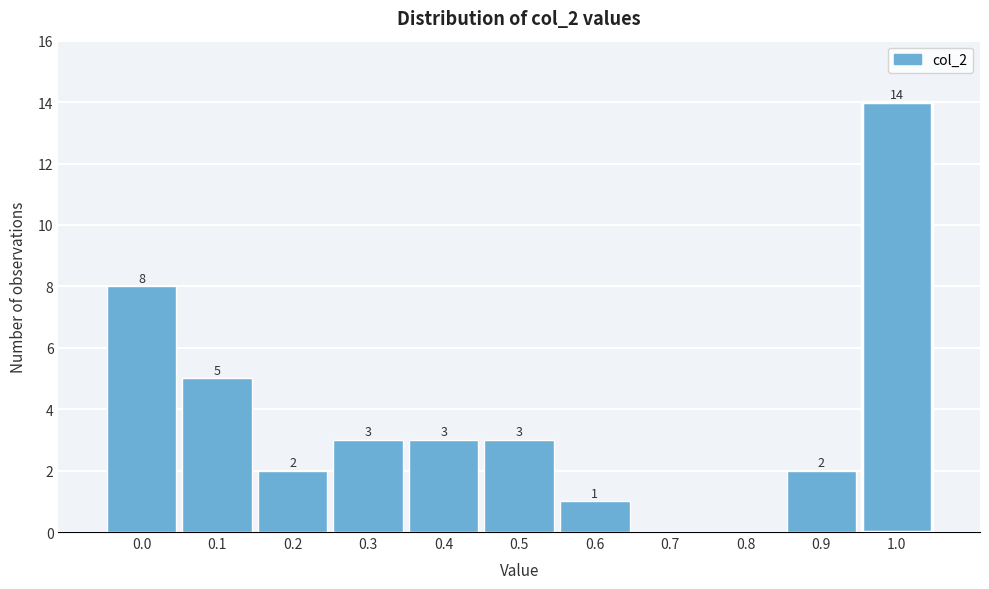

Reading right to left, extract all data points from this chart.

1.0=14	0.9=2	0.8=0	0.7=0	0.6=1	0.5=3	0.4=3	0.3=3	0.2=2	0.1=5	0.0=8